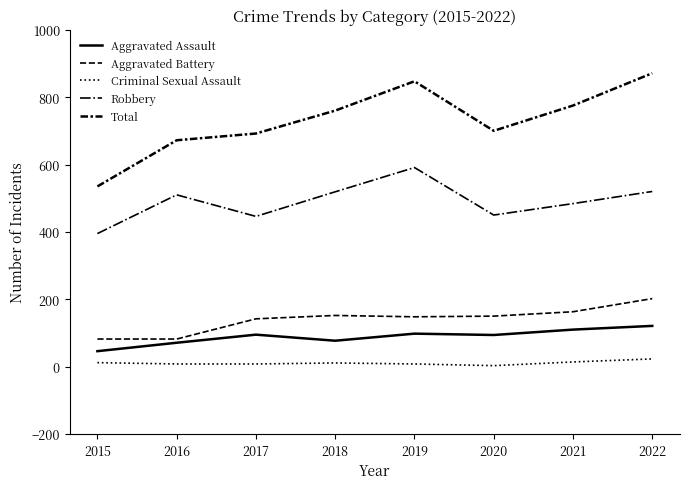

Is this an area chart (filled region under the line)?

No